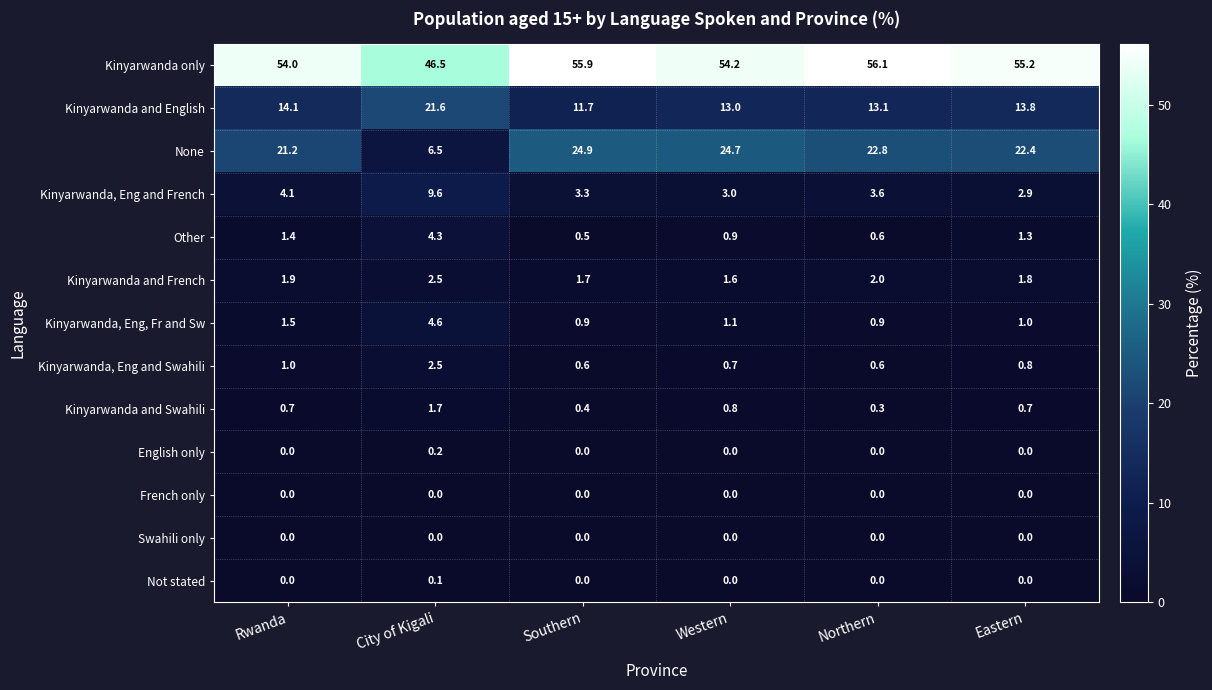

What is the difference between the second highest and minimum values in the None series?

18.2